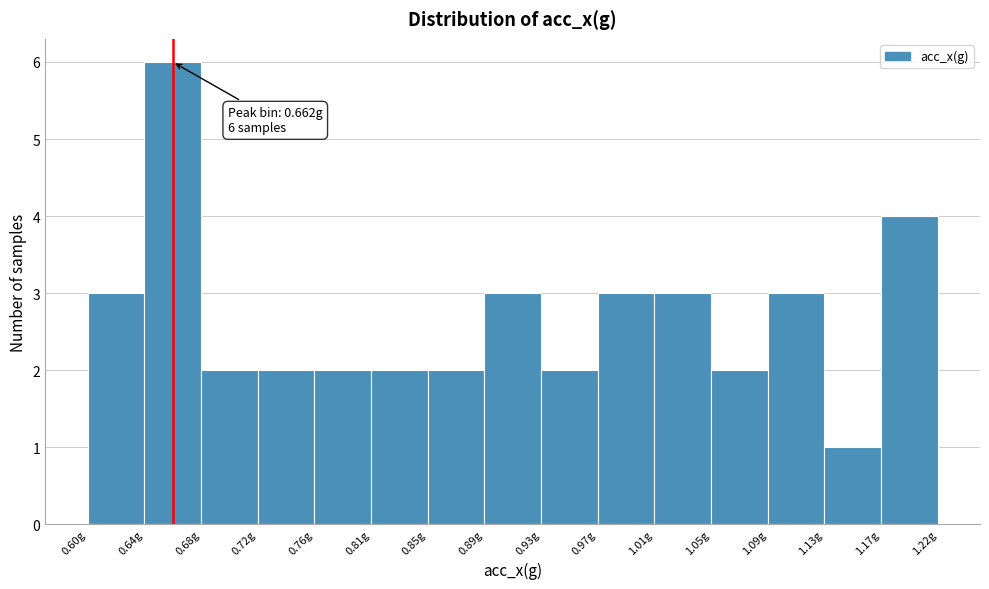

Which range on the x-axis has the tallest bar?

0.640 to 0.680